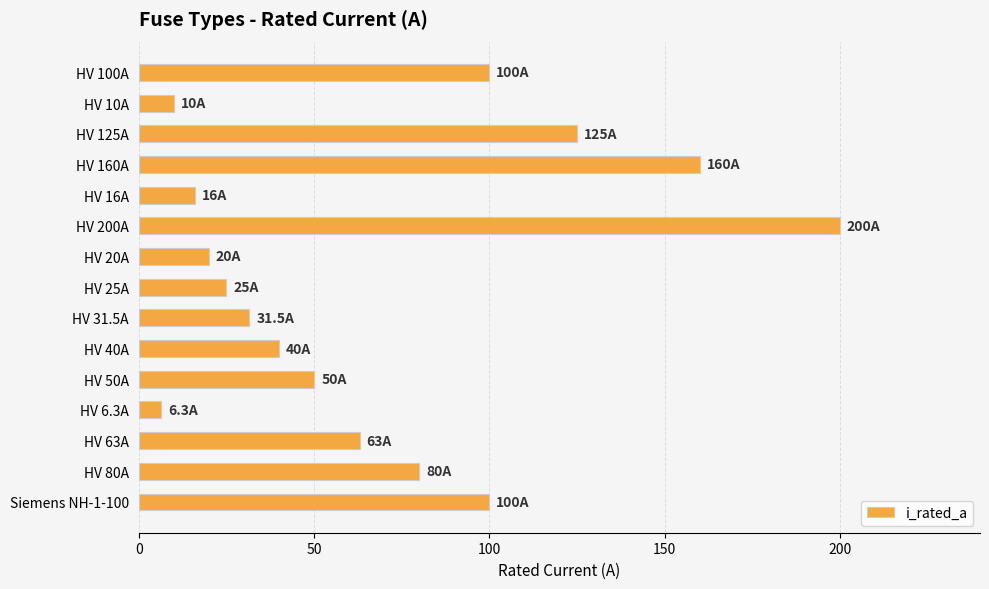

What is the label of the 9th bar from the top?

HV 31.5A